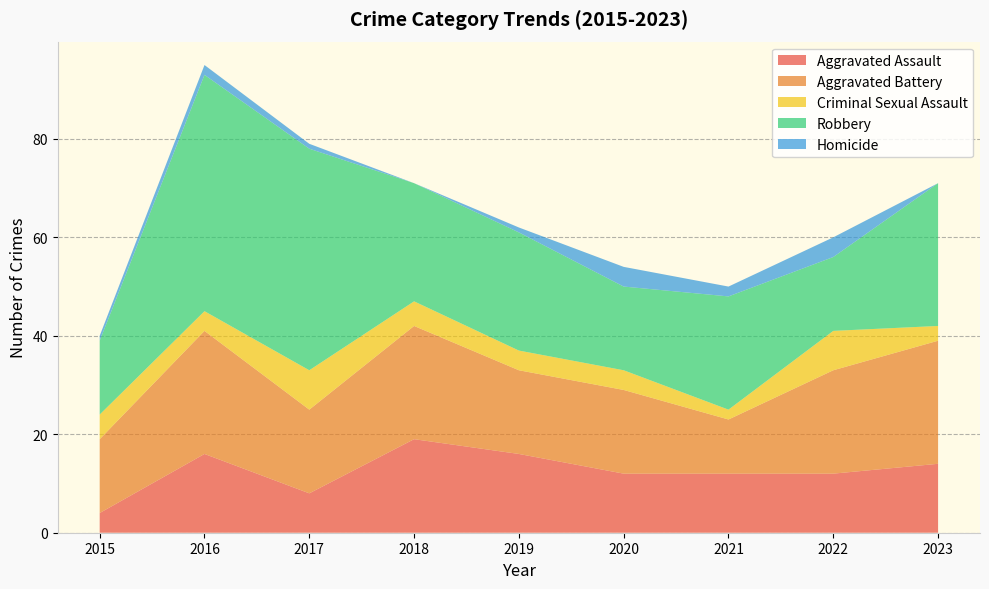

Reading left to right, list all the values displayed in this chart.

Aggravated Assault: 4	16	8	19	16	12	12	12	14
Aggravated Battery: 15	25	17	23	17	17	11	21	25
Criminal Sexual Assault: 5	4	8	5	4	4	2	8	3
Robbery: 15	48	45	24	24	17	23	15	29
Homicide: 1	2	1	0	1	4	2	4	0